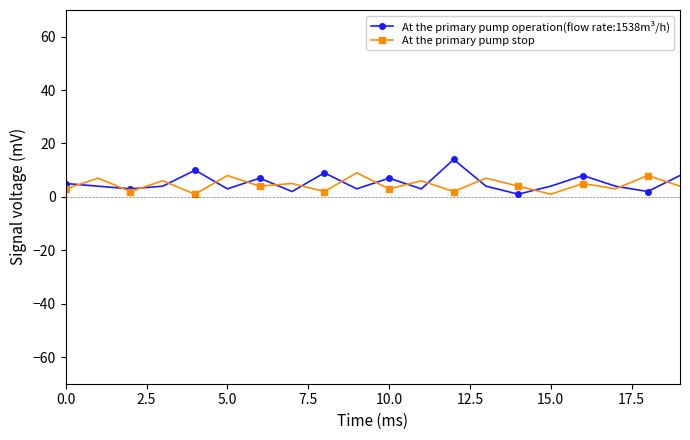

What is the maximum value shown in the chart?

14